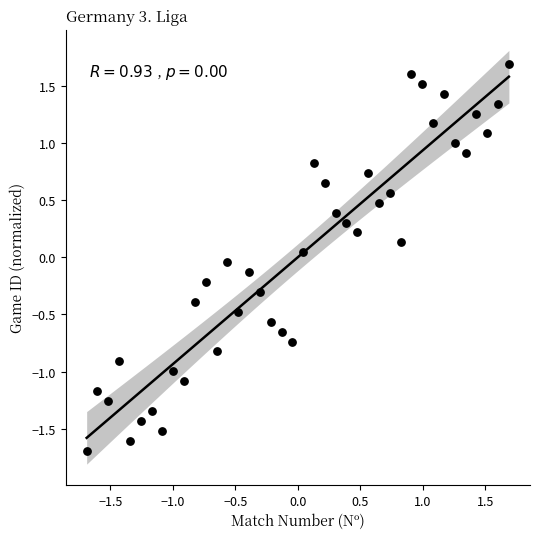

What is the range of X values (max minus min)?

3.4